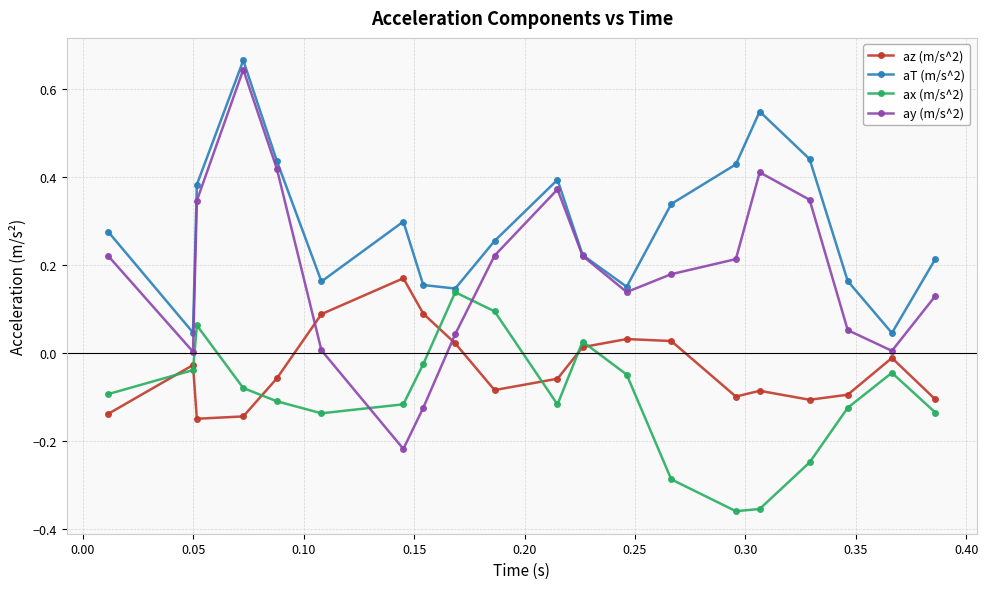

True or false: aT (m/s^2) and az (m/s^2) cross at least once.

False